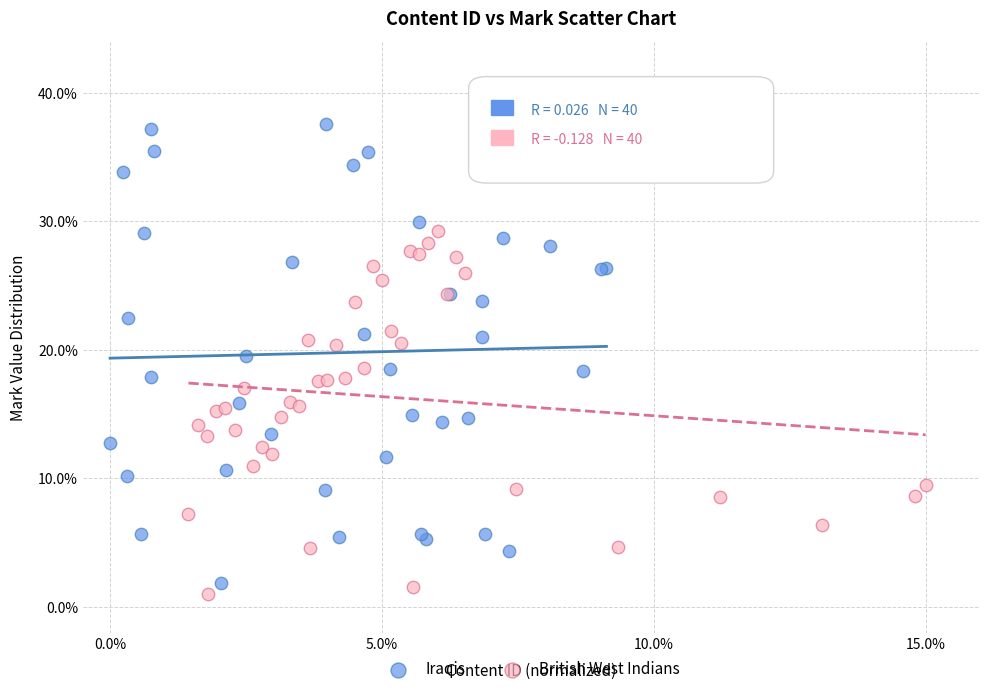

Which series has the largest Y range (max minus min)?

Iraqis